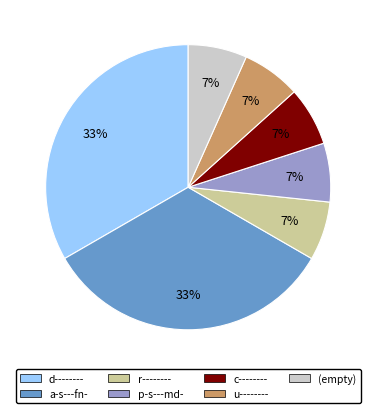

What percentage is the c-------- slice, to the nearest percent?

7%